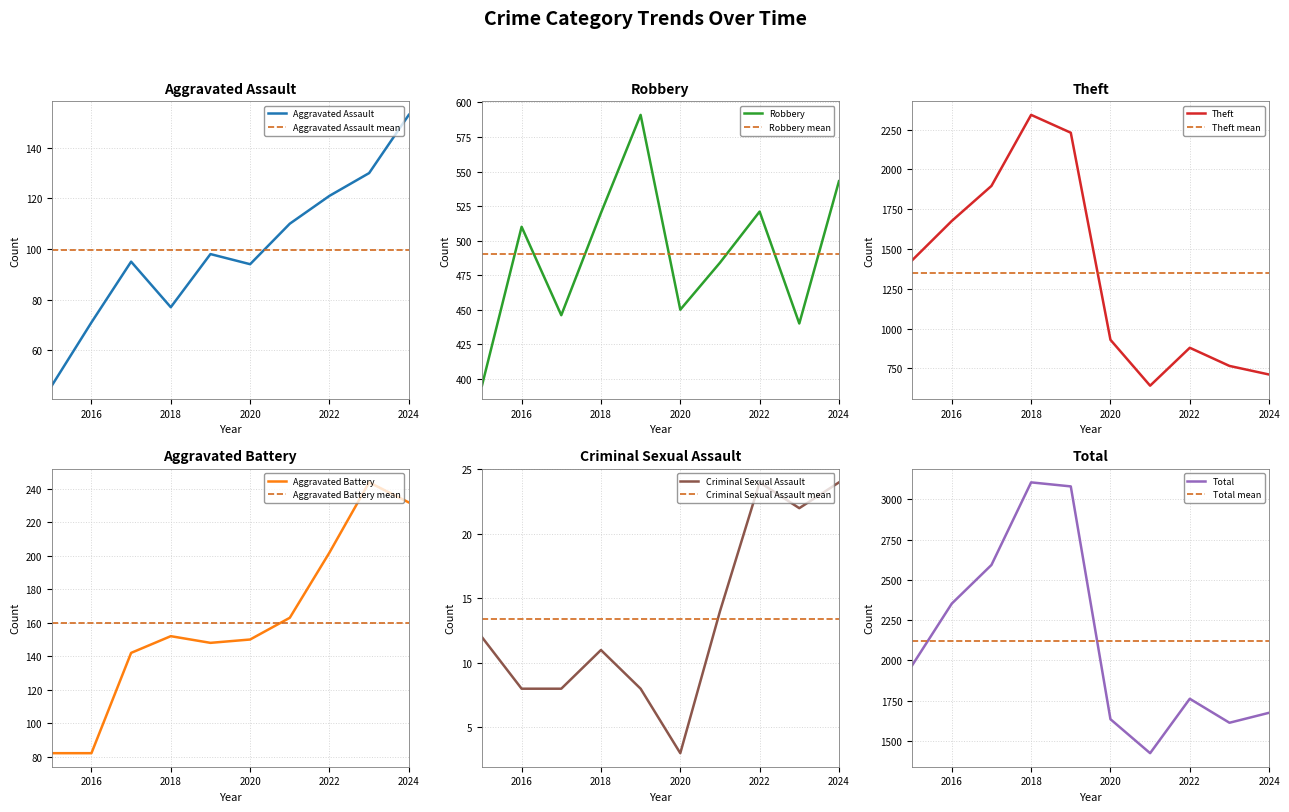

The Total series shows 1674 at 2024. True or false?

True